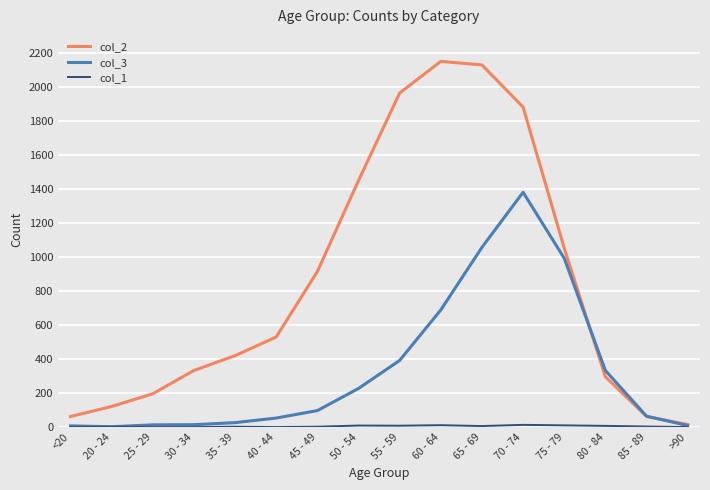

Which series has the largest range (max minus min)?

col_2